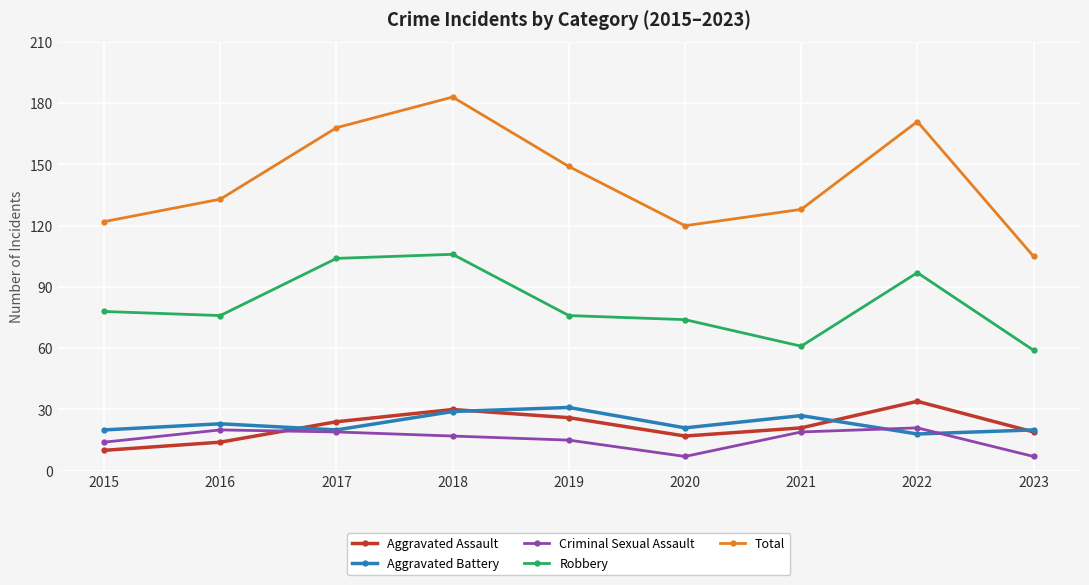

Between 2015 and 2021, which series saw the biggest shift?

Robbery